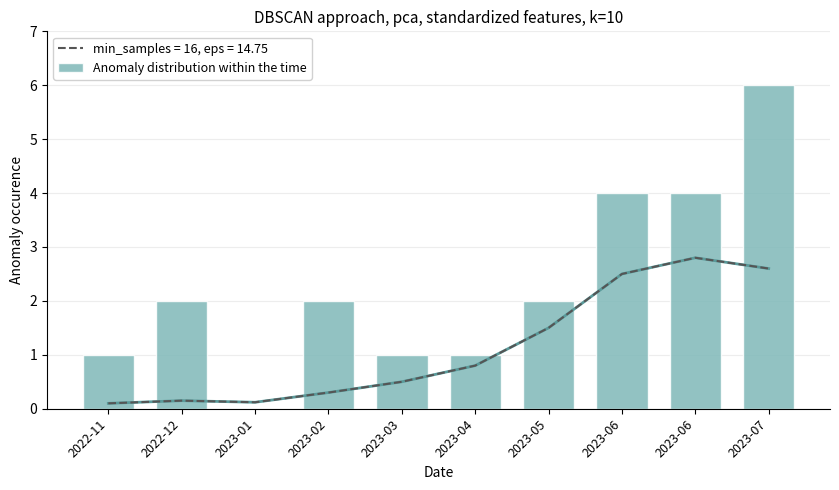

Rank the categories by Anomaly distribution within the time (curve) value from lowest to highest.

2022-11, 2023-01, 2022-12, 2023-02, 2023-03, 2023-04, 2023-05, 2023-06, 2023-07, 2023-06